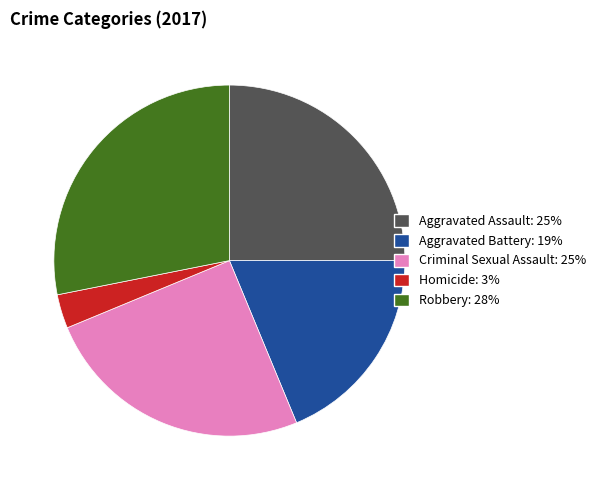

Which has a higher value, Homicide or Robbery?

Robbery